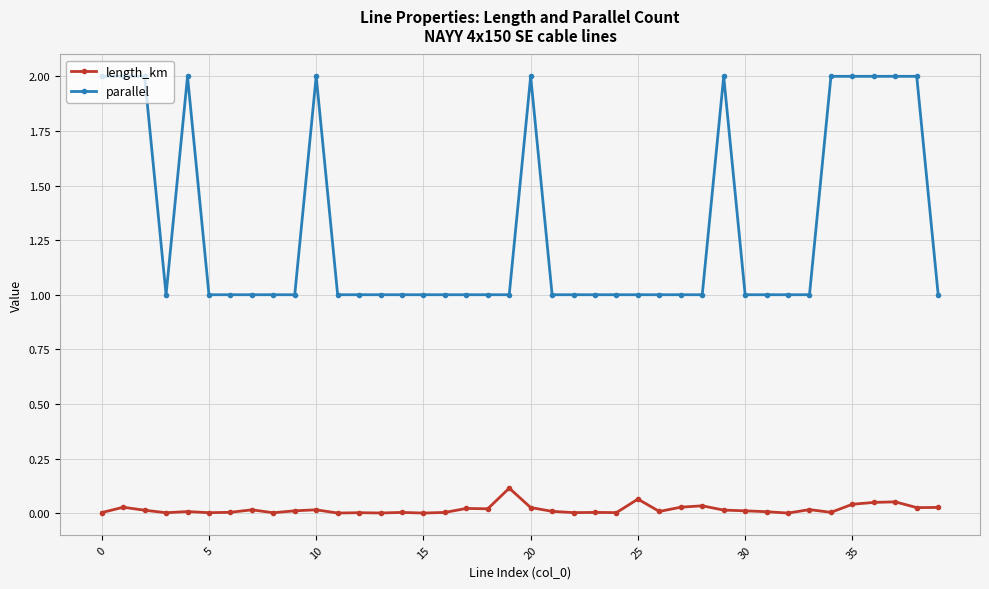

True or false: parallel and length_km cross at least once.

False